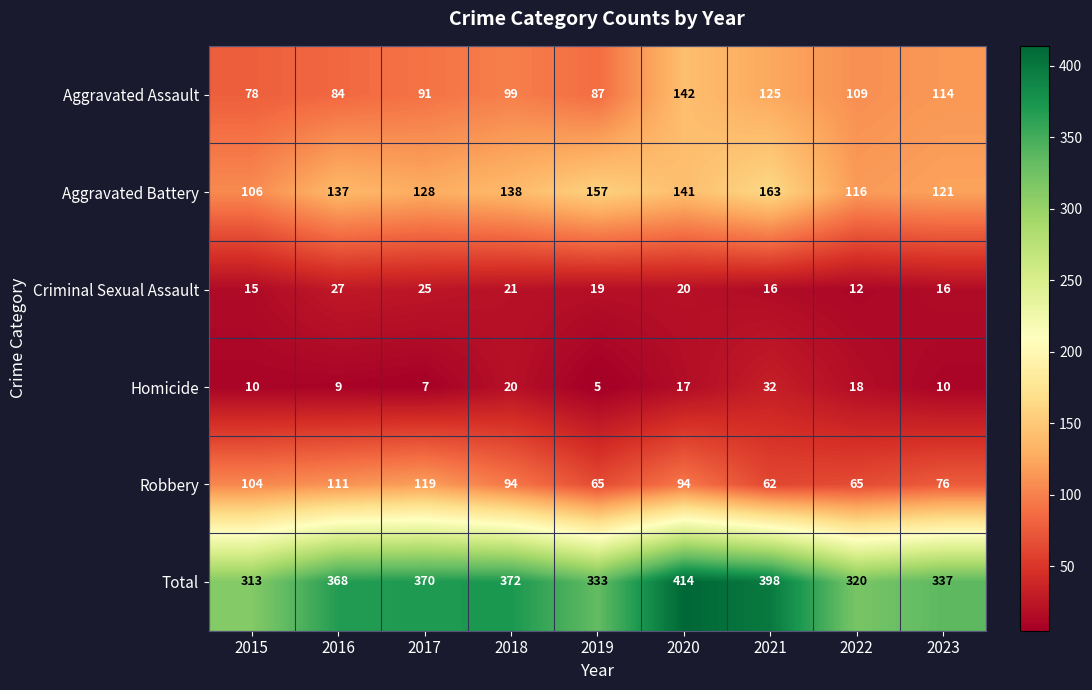

Which series changed the most between 2017 and 2020?

Aggravated Assault